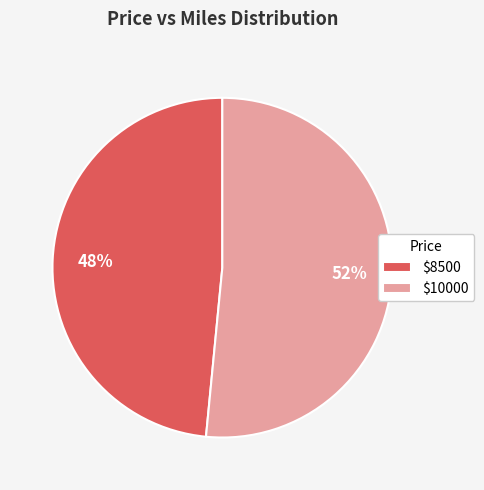

True or false: $8500 accounts for 48% of the total.

True